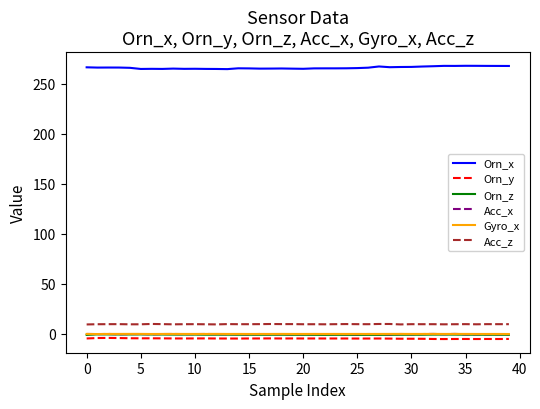

What is the maximum value shown in the chart?

268.1